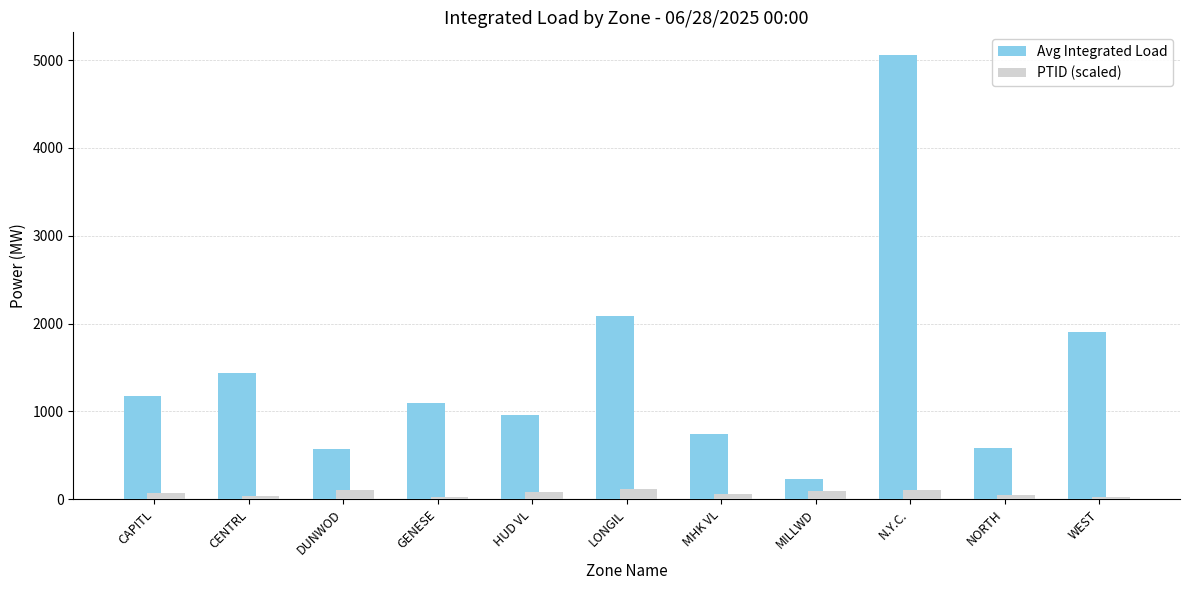

Count the PTID (scaled) values in the range 40 to 100.

7